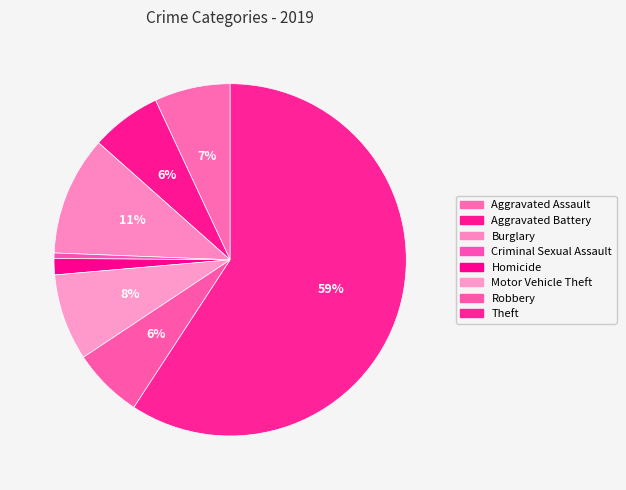

True or false: Theft accounts for 71% of the total.

False